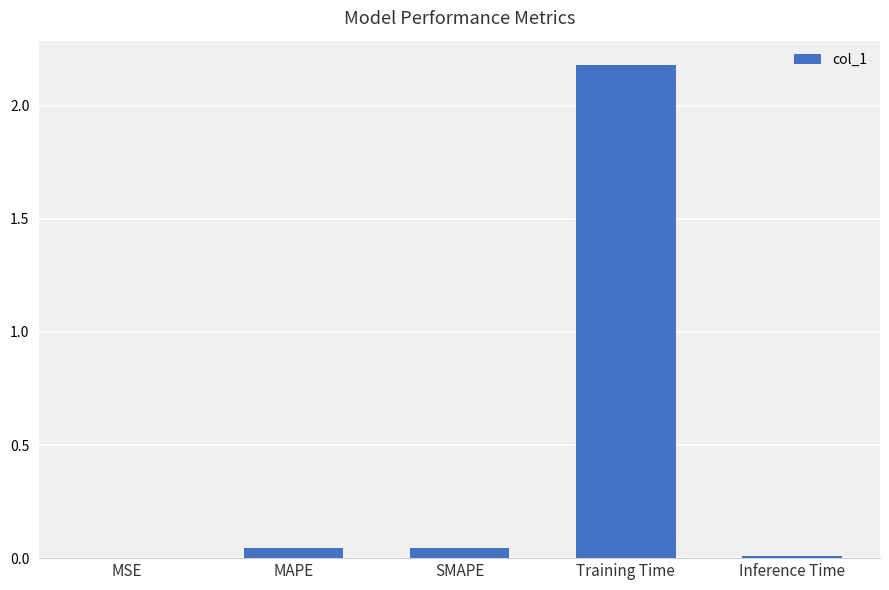

Between Training Time and SMAPE, which is larger?

Training Time